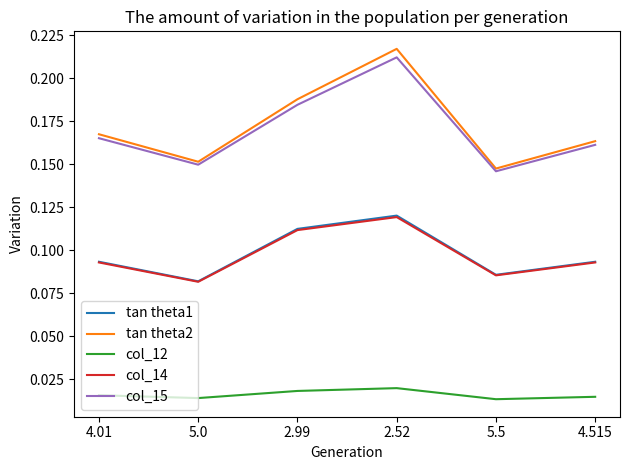

What is the total value across all series at 5.5?

0.5